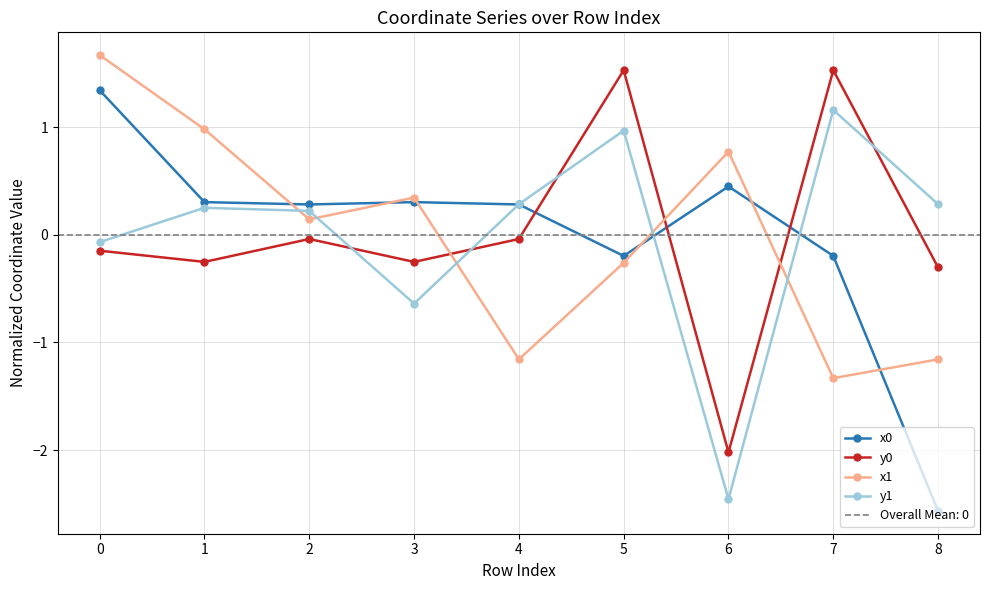

Reading left to right, transcribe all the data shown in this chart.

x0: 1.3	0.3	0.3	0.3	0.3	-0.2	0.4	-0.2	-2.6
y0: -0.1	-0.3	-0.0	-0.3	-0.0	1.5	-2.0	1.5	-0.3
x1: 1.7	1.0	0.1	0.3	-1.2	-0.3	0.8	-1.3	-1.2
y1: -0.1	0.3	0.2	-0.6	0.3	1.0	-2.5	1.2	0.3